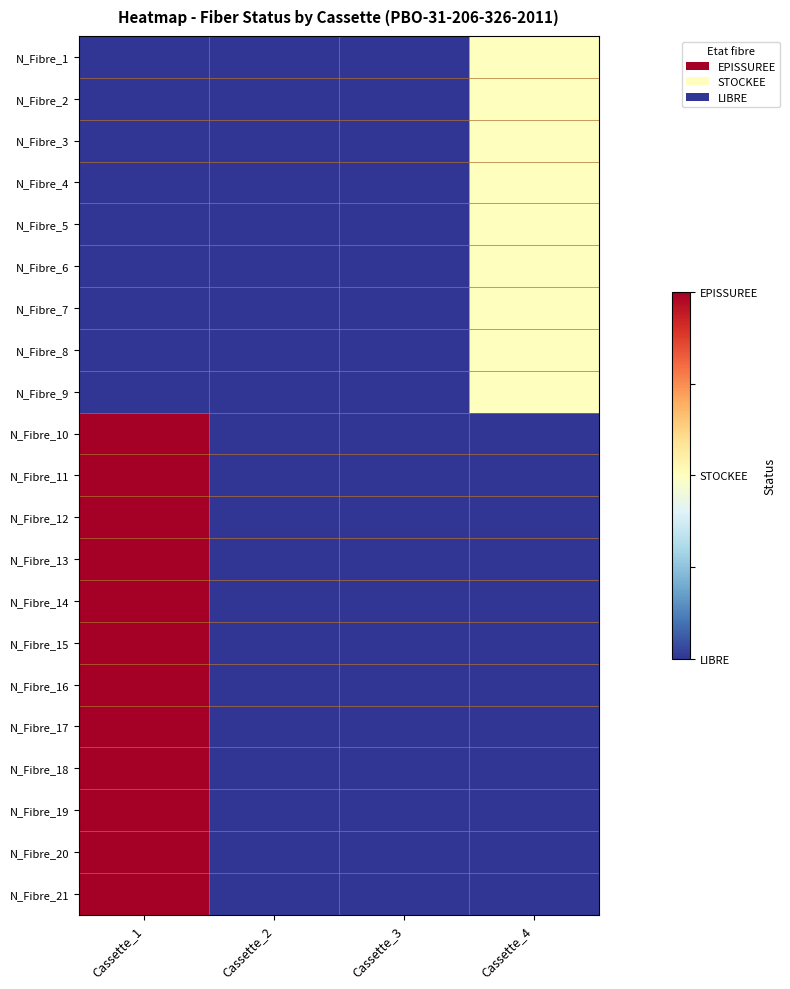

Rank the series at Cassette_4 from highest to lowest value.

N_Fibre_1, N_Fibre_2, N_Fibre_3, N_Fibre_4, N_Fibre_5, N_Fibre_6, N_Fibre_7, N_Fibre_8, N_Fibre_9, N_Fibre_10, N_Fibre_11, N_Fibre_12, N_Fibre_13, N_Fibre_14, N_Fibre_15, N_Fibre_16, N_Fibre_17, N_Fibre_18, N_Fibre_19, N_Fibre_20, N_Fibre_21